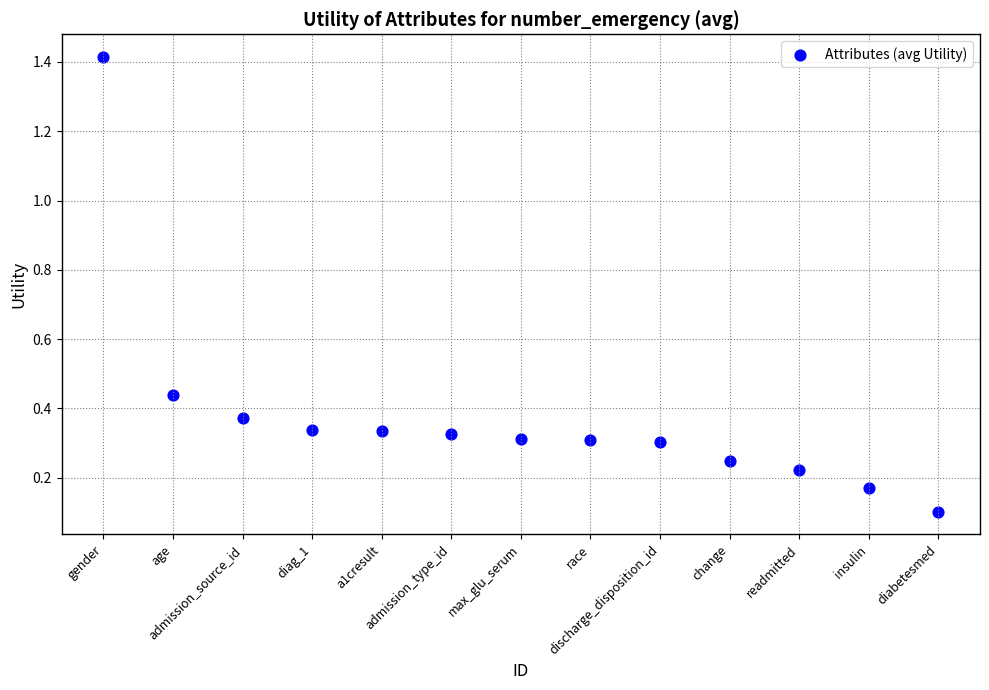

What is the range of Y values (max minus min)?

1.3